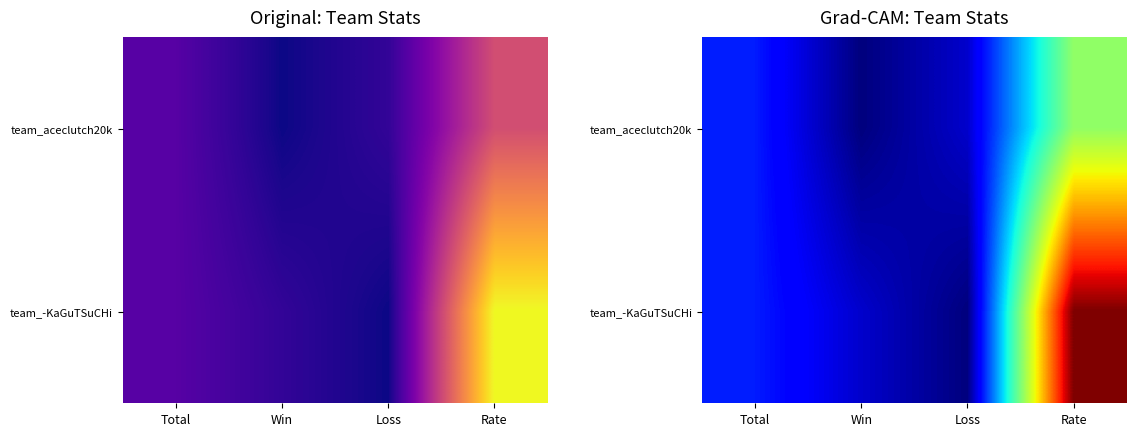

Is the value of team_-KaGuTSuCHi at Total greater than the value of team_aceclutch20k at Win?

Yes